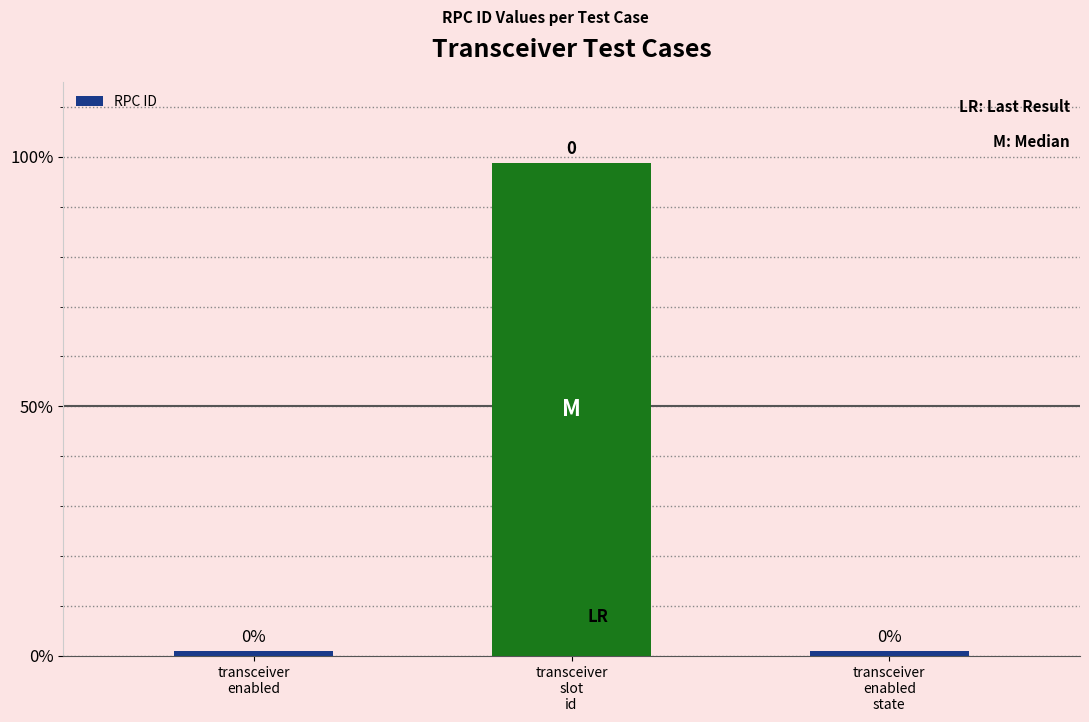

Reading right to left, what are all the values shown in this chart?

0.0	1.0	0.0